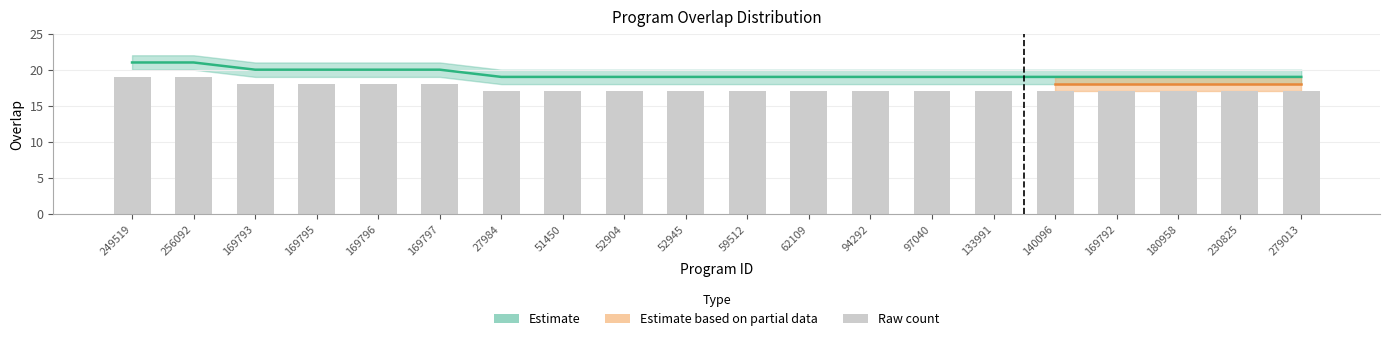

True or false: the data shows 17 at 27984.

True